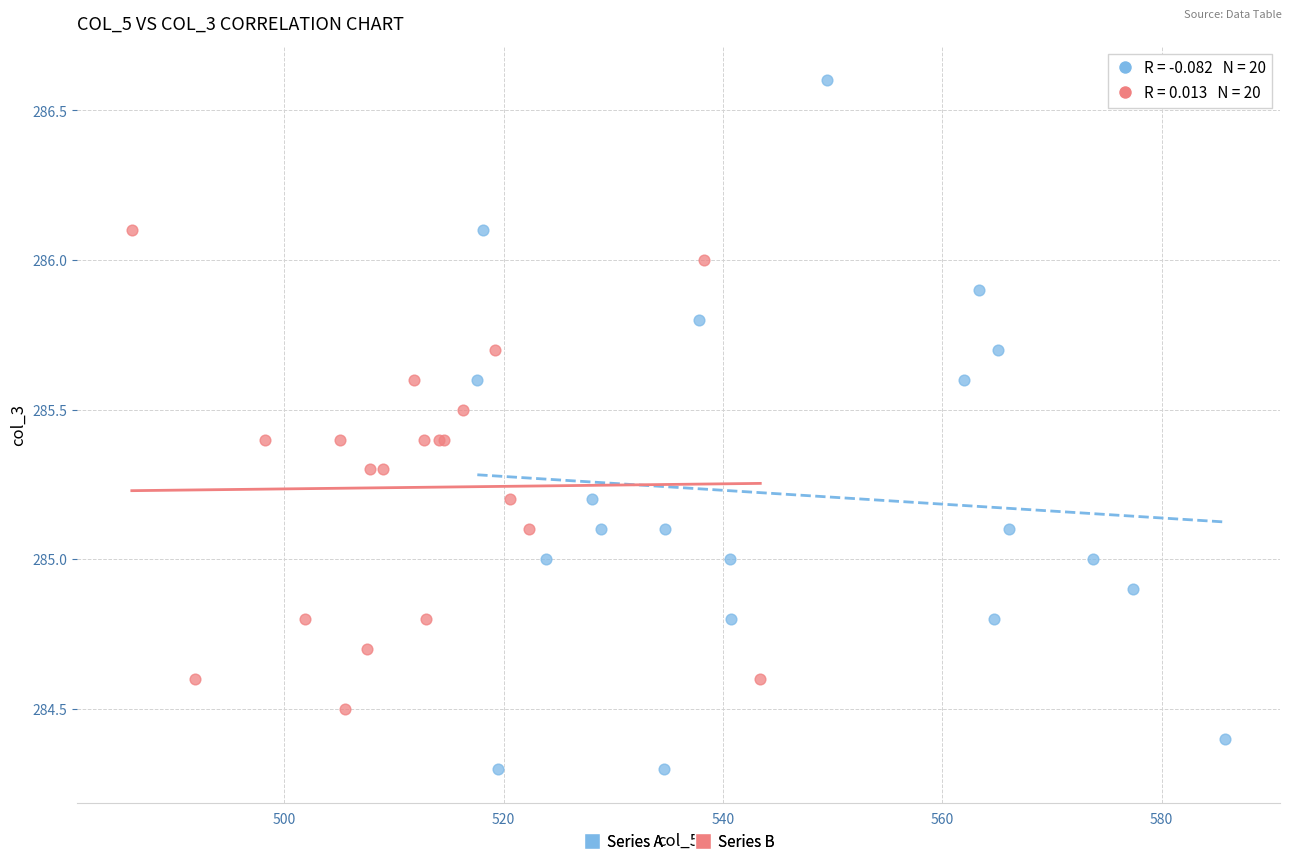

Which series has the widest spread of Y values?

Series A